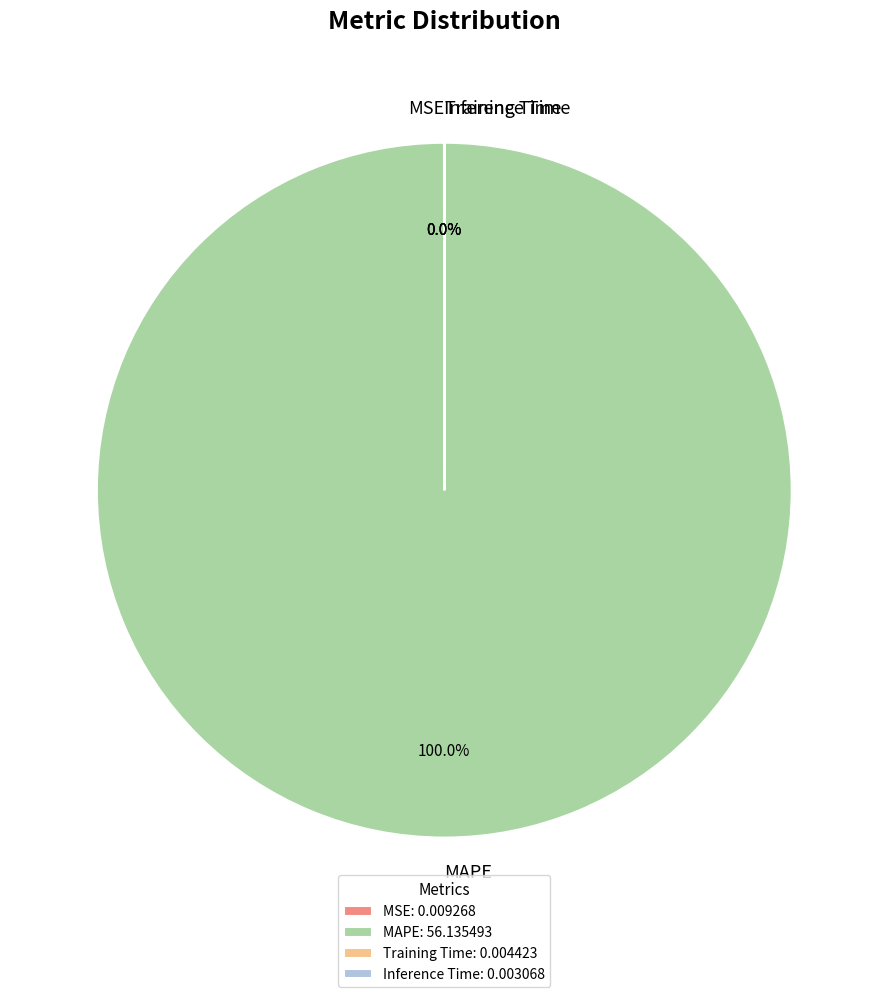

Is there any slice that represents more than half of the pie?

Yes